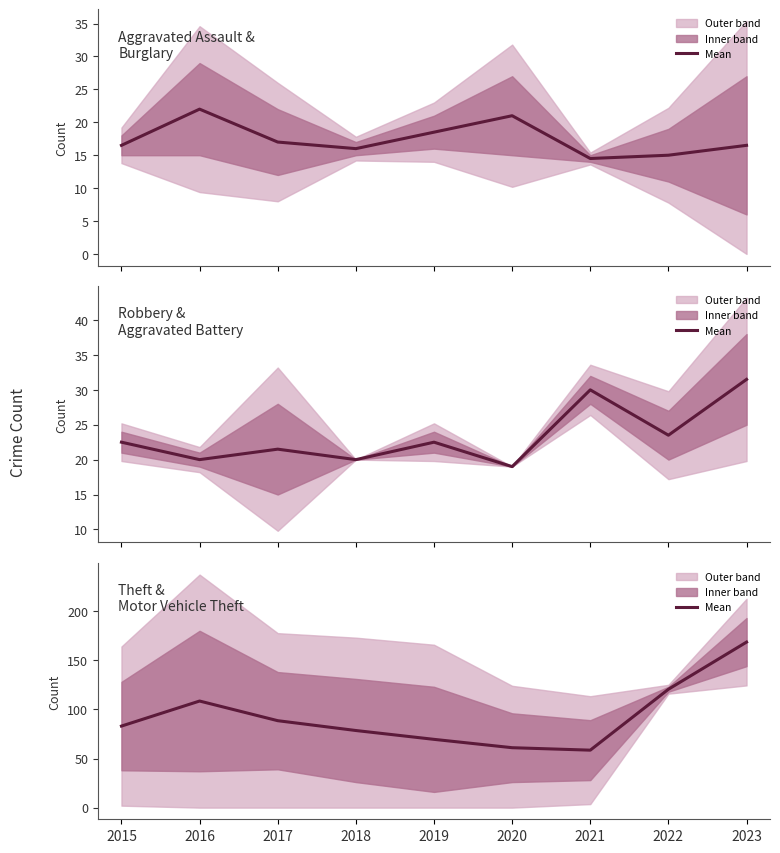

How many distinct data groups are displayed?

3